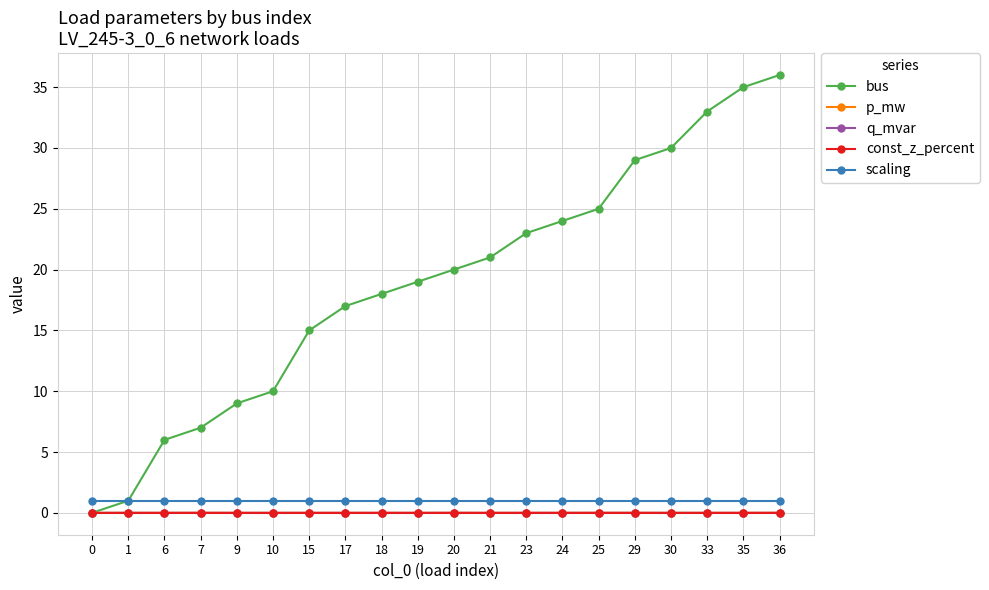

True or false: q_mvar has more than 0 points higher than both neighbors.

True